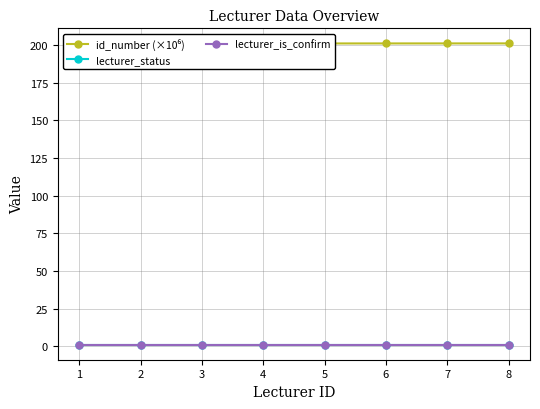

At how many categories does at least one series exceed 58?

8